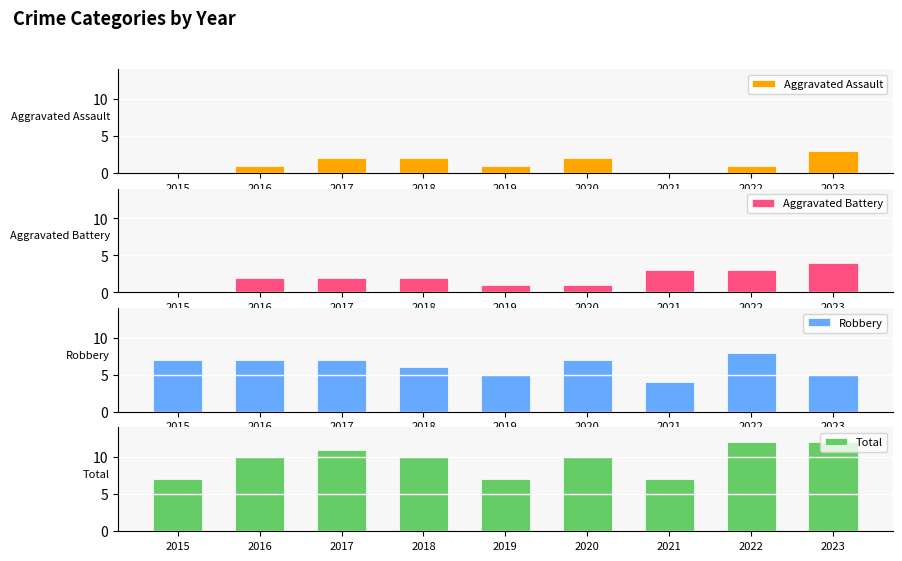

Rank the series at 2019 from highest to lowest value.

Total, Robbery, Aggravated Assault, Aggravated Battery